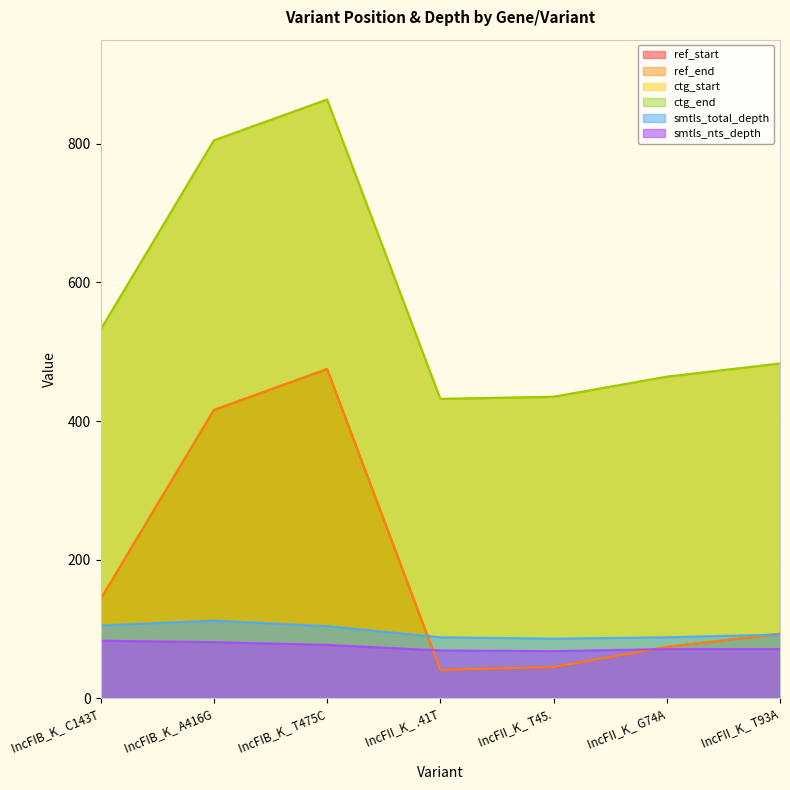

At which category is the sum across all series the highest?

IncFIB_K_ T475C